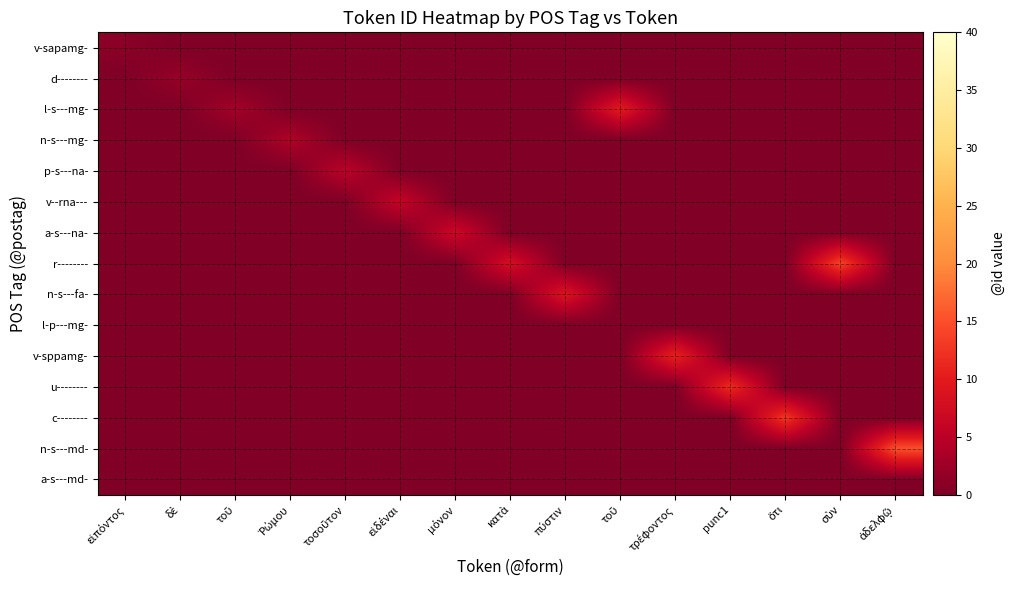

Reading right to left, transcribe all the data shown in this chart.

v-sapamg-: ἀδελφῷ=0	σὺν=0	ὅτι=0	punc1=0	τρέφοντος=0	τοῦ=0	πύστιν=0	κατὰ=0	μόνον=0	εἰδέναι=0	τοσοῦτον=0	Ῥώμου=0	τοῦ=0	δὲ=0	εἰπόντος=1
d--------: ἀδελφῷ=0	σὺν=0	ὅτι=0	punc1=0	τρέφοντος=0	τοῦ=0	πύστιν=0	κατὰ=0	μόνον=0	εἰδέναι=0	τοσοῦτον=0	Ῥώμου=0	τοῦ=0	δὲ=2	εἰπόντος=0
l-s---mg-: ἀδελφῷ=0	σὺν=0	ὅτι=0	punc1=0	τρέφοντος=0	τοῦ=10	πύστιν=0	κατὰ=0	μόνον=0	εἰδέναι=0	τοσοῦτον=0	Ῥώμου=0	τοῦ=3	δὲ=0	εἰπόντος=0
n-s---mg-: ἀδελφῷ=0	σὺν=0	ὅτι=0	punc1=0	τρέφοντος=0	τοῦ=0	πύστιν=0	κατὰ=0	μόνον=0	εἰδέναι=0	τοσοῦτον=0	Ῥώμου=4	τοῦ=0	δὲ=0	εἰπόντος=0
p-s---na-: ἀδελφῷ=0	σὺν=0	ὅτι=0	punc1=0	τρέφοντος=0	τοῦ=0	πύστιν=0	κατὰ=0	μόνον=0	εἰδέναι=0	τοσοῦτον=5	Ῥώμου=0	τοῦ=0	δὲ=0	εἰπόντος=0
v--rna---: ἀδελφῷ=0	σὺν=0	ὅτι=0	punc1=0	τρέφοντος=0	τοῦ=0	πύστιν=0	κατὰ=0	μόνον=0	εἰδέναι=6	τοσοῦτον=0	Ῥώμου=0	τοῦ=0	δὲ=0	εἰπόντος=0
a-s---na-: ἀδελφῷ=0	σὺν=0	ὅτι=0	punc1=0	τρέφοντος=0	τοῦ=0	πύστιν=0	κατὰ=0	μόνον=7	εἰδέναι=0	τοσοῦτον=0	Ῥώμου=0	τοῦ=0	δὲ=0	εἰπόντος=0
r--------: ἀδελφῷ=0	σὺν=14	ὅτι=0	punc1=0	τρέφοντος=0	τοῦ=0	πύστιν=0	κατὰ=8	μόνον=0	εἰδέναι=0	τοσοῦτον=0	Ῥώμου=0	τοῦ=0	δὲ=0	εἰπόντος=0
n-s---fa-: ἀδελφῷ=0	σὺν=0	ὅτι=0	punc1=0	τρέφοντος=0	τοῦ=0	πύστιν=9	κατὰ=0	μόνον=0	εἰδέναι=0	τοσοῦτον=0	Ῥώμου=0	τοῦ=0	δὲ=0	εἰπόντος=0
l-p---mg-: ἀδελφῷ=0	σὺν=0	ὅτι=0	punc1=0	τρέφοντος=0	τοῦ=0	πύστιν=0	κατὰ=0	μόνον=0	εἰδέναι=0	τοσοῦτον=0	Ῥώμου=0	τοῦ=0	δὲ=0	εἰπόντος=0
v-sppamg-: ἀδελφῷ=0	σὺν=0	ὅτι=0	punc1=0	τρέφοντος=11	τοῦ=0	πύστιν=0	κατὰ=0	μόνον=0	εἰδέναι=0	τοσοῦτον=0	Ῥώμου=0	τοῦ=0	δὲ=0	εἰπόντος=0
u--------: ἀδελφῷ=0	σὺν=0	ὅτι=0	punc1=12	τρέφοντος=0	τοῦ=0	πύστιν=0	κατὰ=0	μόνον=0	εἰδέναι=0	τοσοῦτον=0	Ῥώμου=0	τοῦ=0	δὲ=0	εἰπόντος=0
c--------: ἀδελφῷ=0	σὺν=0	ὅτι=13	punc1=0	τρέφοντος=0	τοῦ=0	πύστιν=0	κατὰ=0	μόνον=0	εἰδέναι=0	τοσοῦτον=0	Ῥώμου=0	τοῦ=0	δὲ=0	εἰπόντος=0
n-s---md-: ἀδελφῷ=15	σὺν=0	ὅτι=0	punc1=0	τρέφοντος=0	τοῦ=0	πύστιν=0	κατὰ=0	μόνον=0	εἰδέναι=0	τοσοῦτον=0	Ῥώμου=0	τοῦ=0	δὲ=0	εἰπόντος=0
a-s---md-: ἀδελφῷ=0	σὺν=0	ὅτι=0	punc1=0	τρέφοντος=0	τοῦ=0	πύστιν=0	κατὰ=0	μόνον=0	εἰδέναι=0	τοσοῦτον=0	Ῥώμου=0	τοῦ=0	δὲ=0	εἰπόντος=0